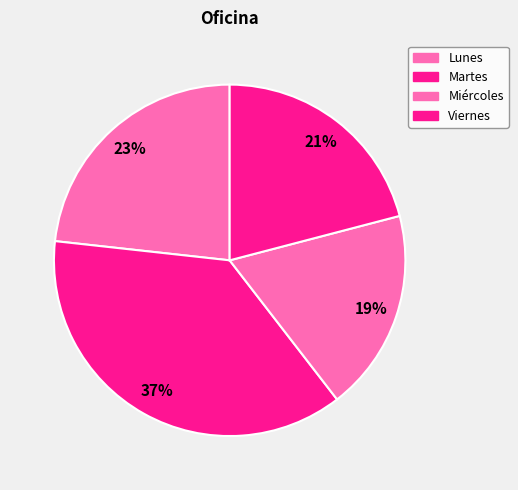

To the nearest percent, what portion does Miércoles represent?

19%